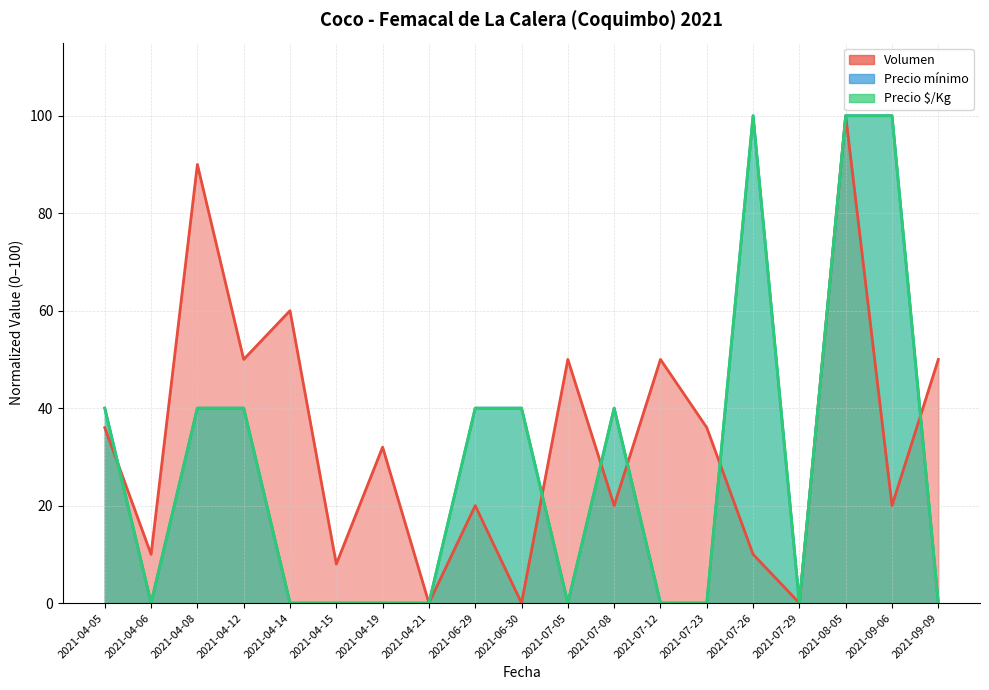

How many intersections are there between Precio mínimo and Volumen?

6